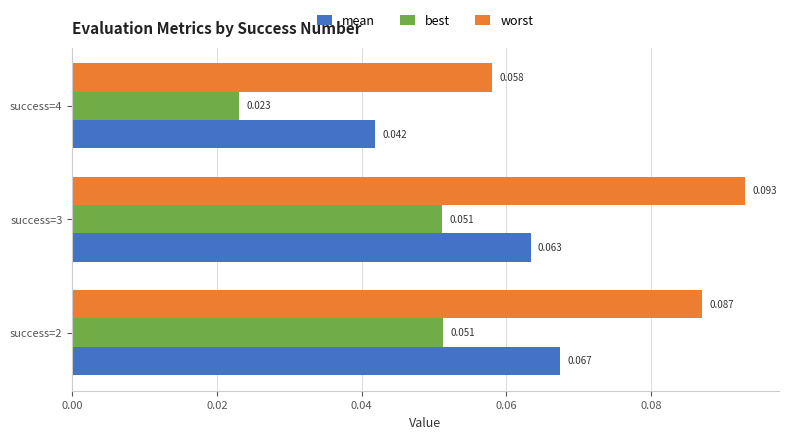

Is the value of best at success=4 greater than the value of mean at success=3?

No